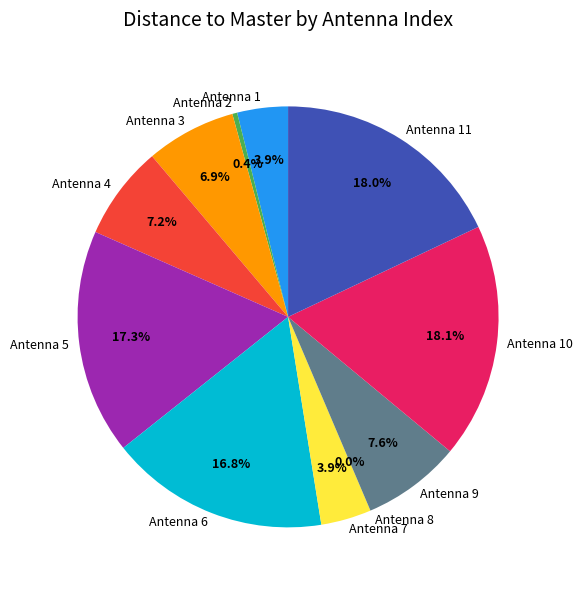

Is it true that 3 is 1% of the pie?

False